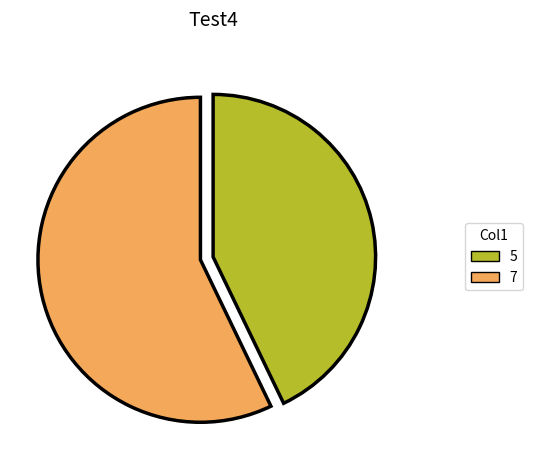

Between 5 and 7, which is larger?

7